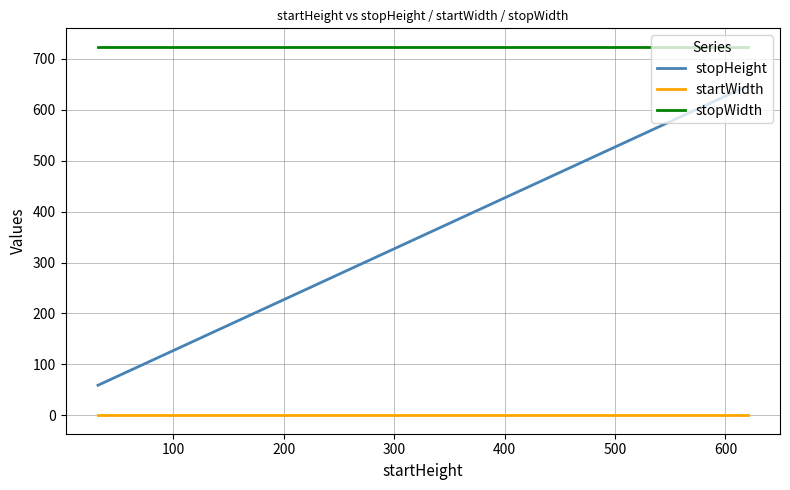

Which series has the widest spread of values?

stopHeight